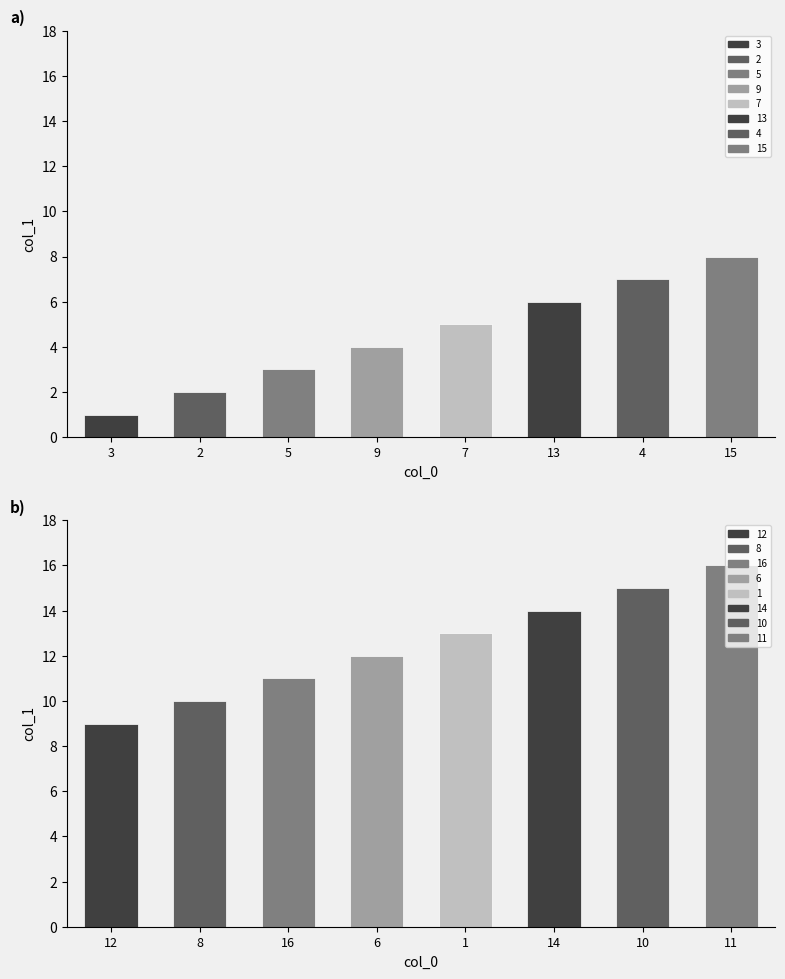

At which category does the chart reach its minimum across all series?

12